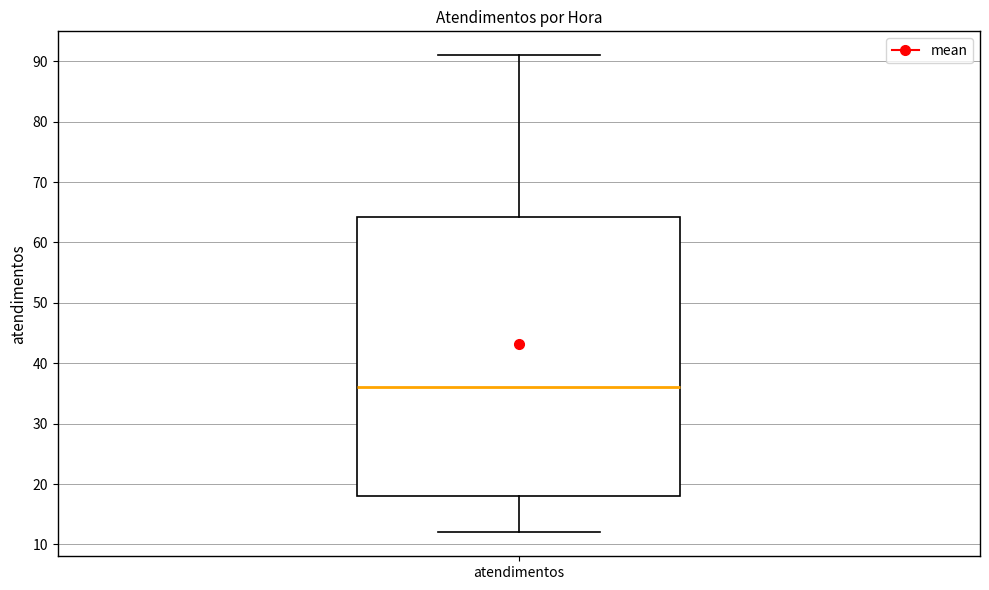

Read this box plot against the y-axis: the position of the median line, the range covered by the box, and the ends of both whiskers. The values are not printed on the chart, so give them approximately, as read against the axis.

median 36, box 18 to 64, whiskers 12 to 91